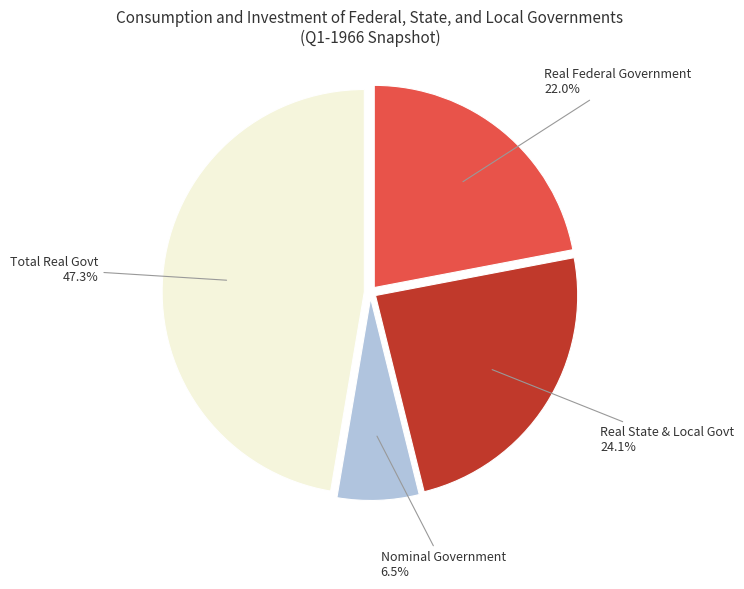

Is there any slice that represents more than half of the pie?

No